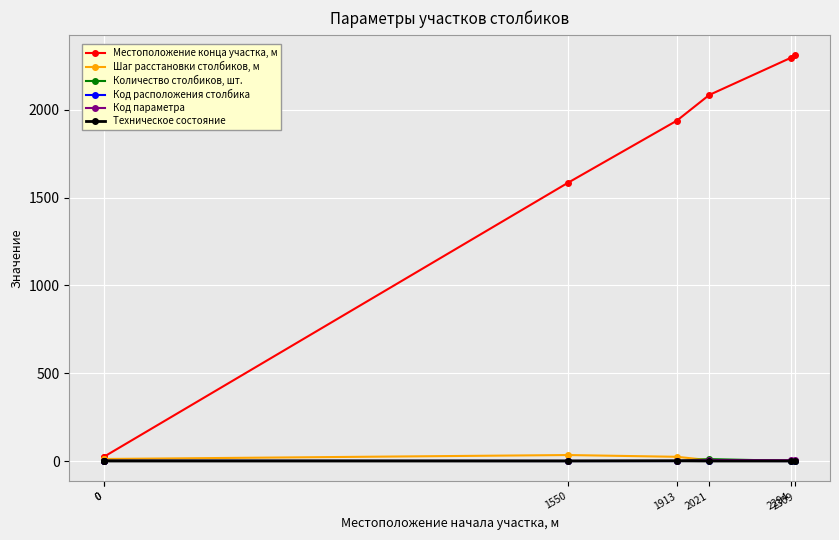

The value of Количество столбиков, шт. at 0 is 3.0. True or false?

True